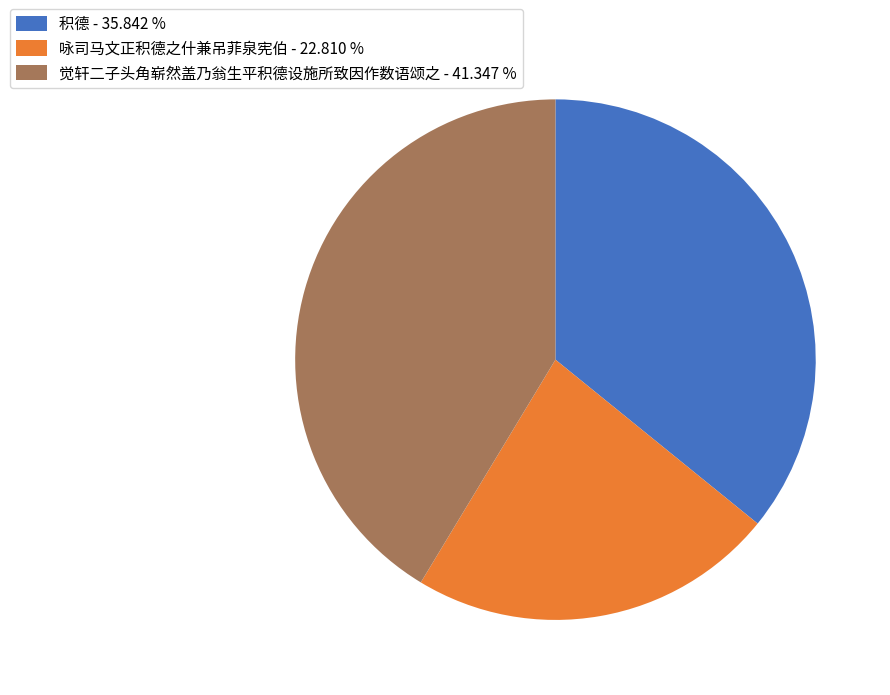

What is the ratio of the value at 咏司马文正积德之什兼吊菲泉宪伯 - 22.810 % to the value at 觉轩二子头角崭然盖乃翁生平积德设施所致因作数语颂之 - 41.347 %?

0.6